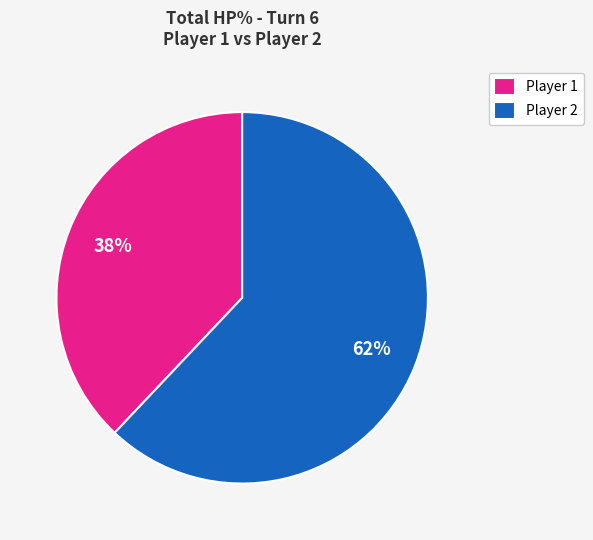

Which category accounts for the majority?

Player 2